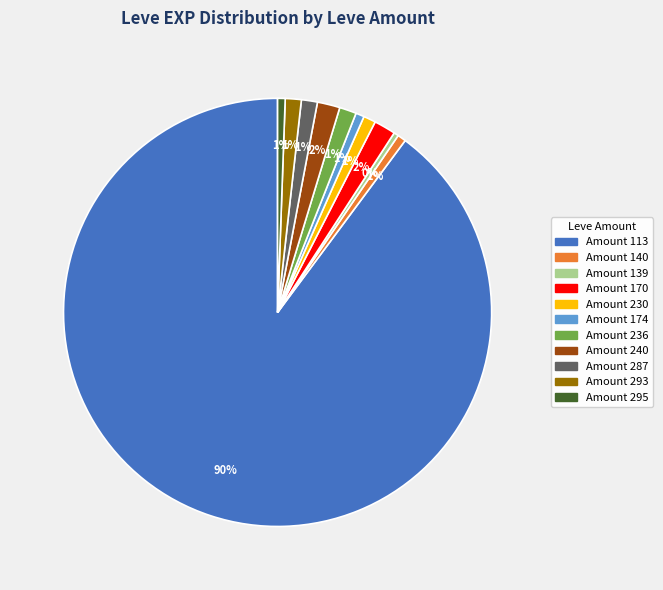

To the nearest percent, what is the difference between the largest and smallest slice percentages?

89%